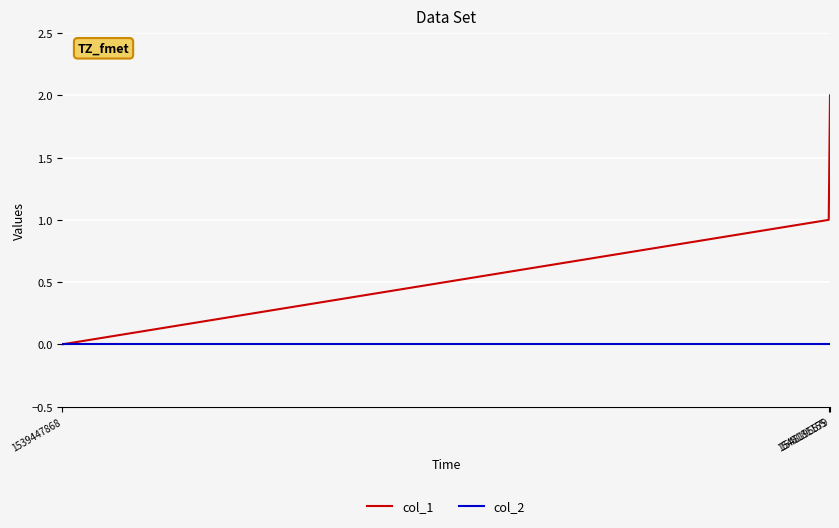

Which series has the widest spread of values?

col_1